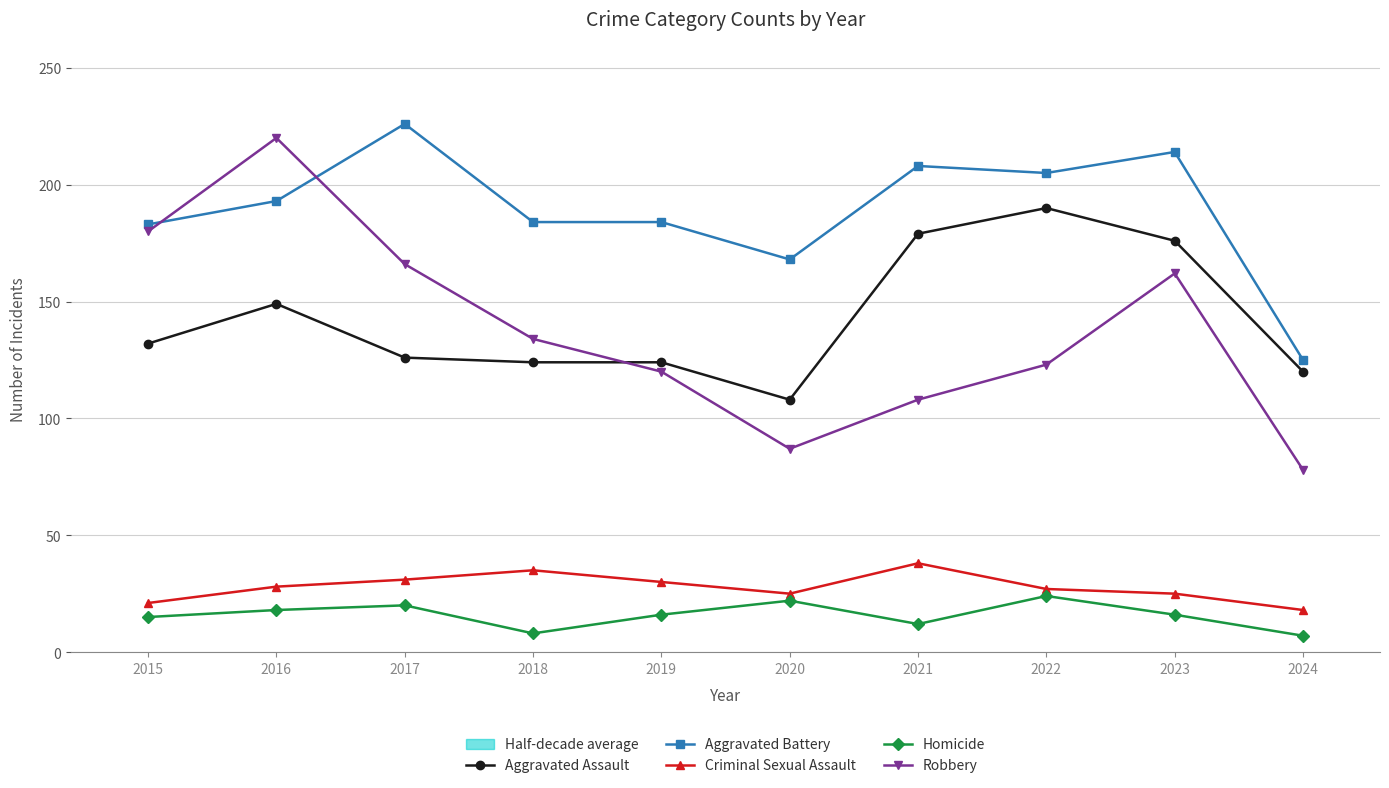

Is it true that Aggravated Assault equals 208 at 2016?

False